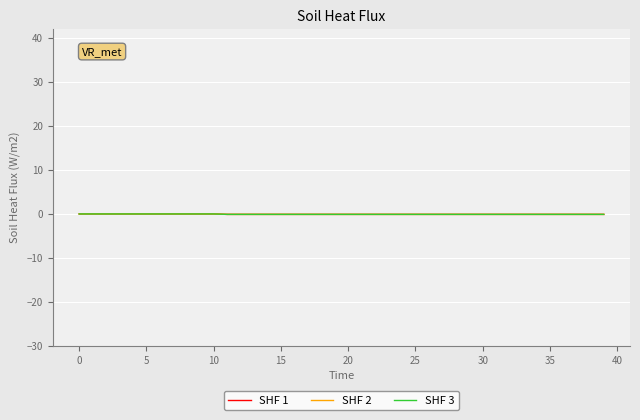

What is the minimum value shown in the chart?

-0.1